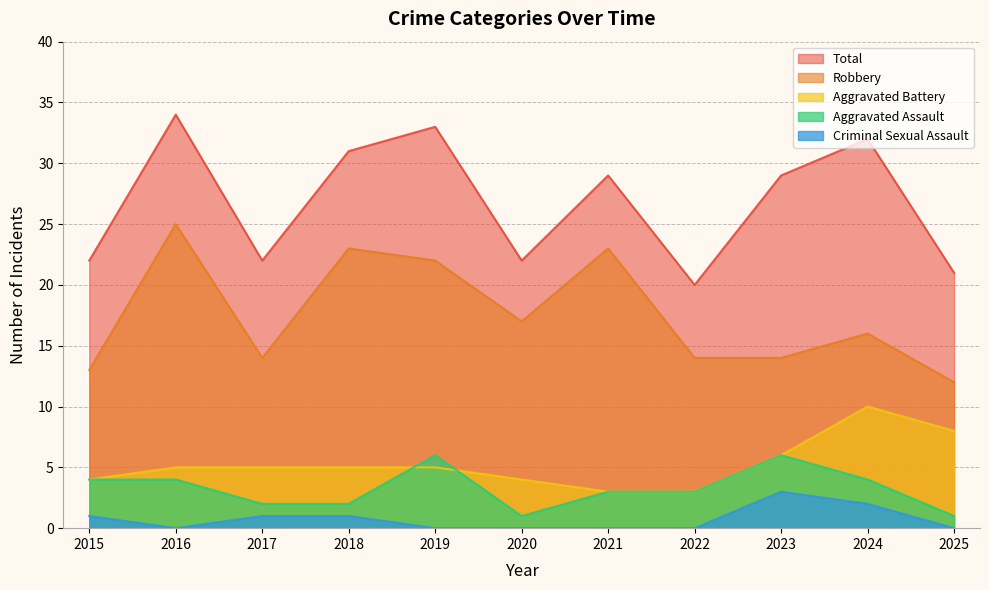

Rank the series at 2020 from highest to lowest value.

Total, Robbery, Aggravated Battery, Aggravated Assault, Criminal Sexual Assault